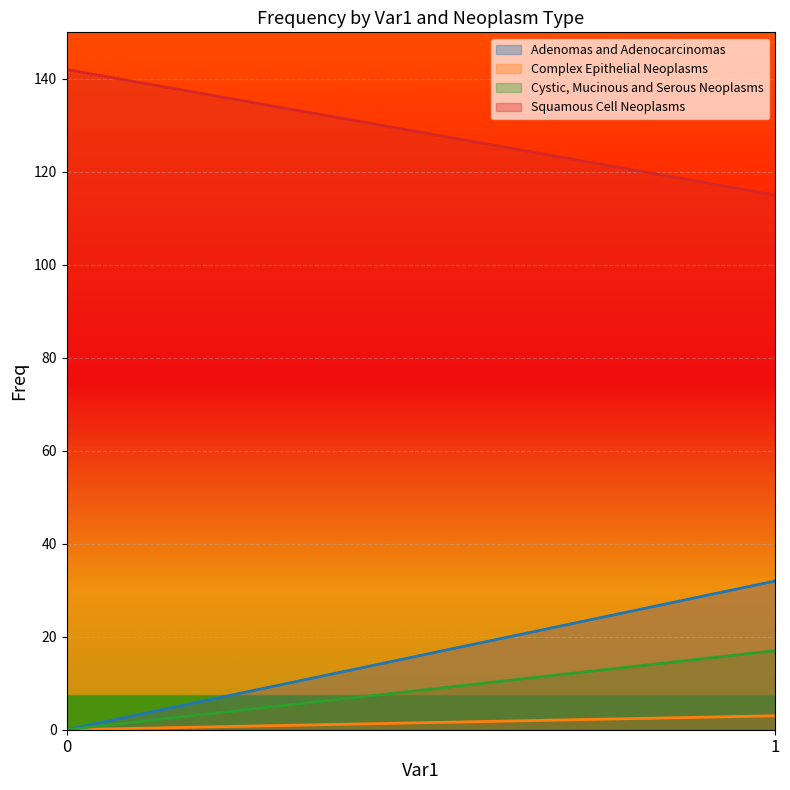

What is the highest value of the Adenomas and Adenocarcinomas series?

32